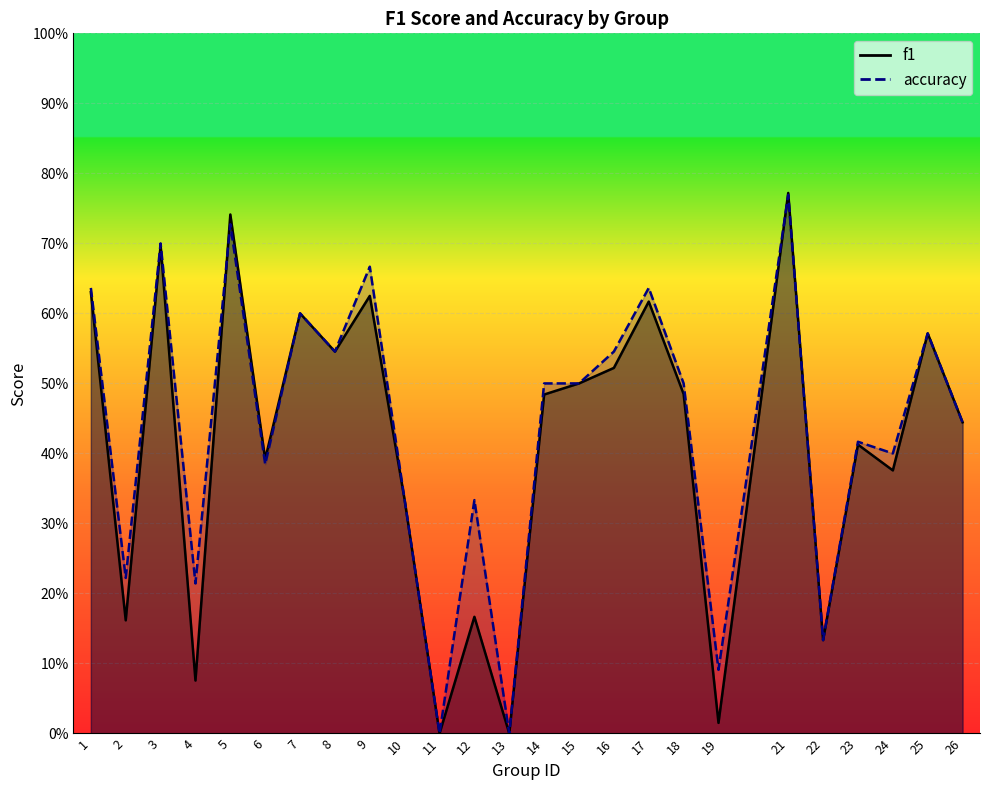

Between 22 and 15, which is larger?

15